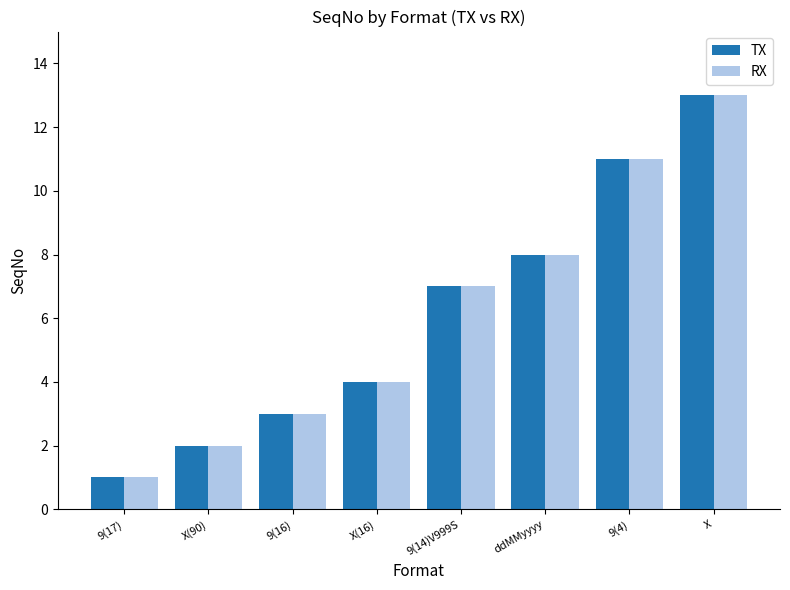

Reading right to left, transcribe all the data shown in this chart.

TX: 13	11	8	7	4	3	2	1
RX: 13	11	8	7	4	3	2	1